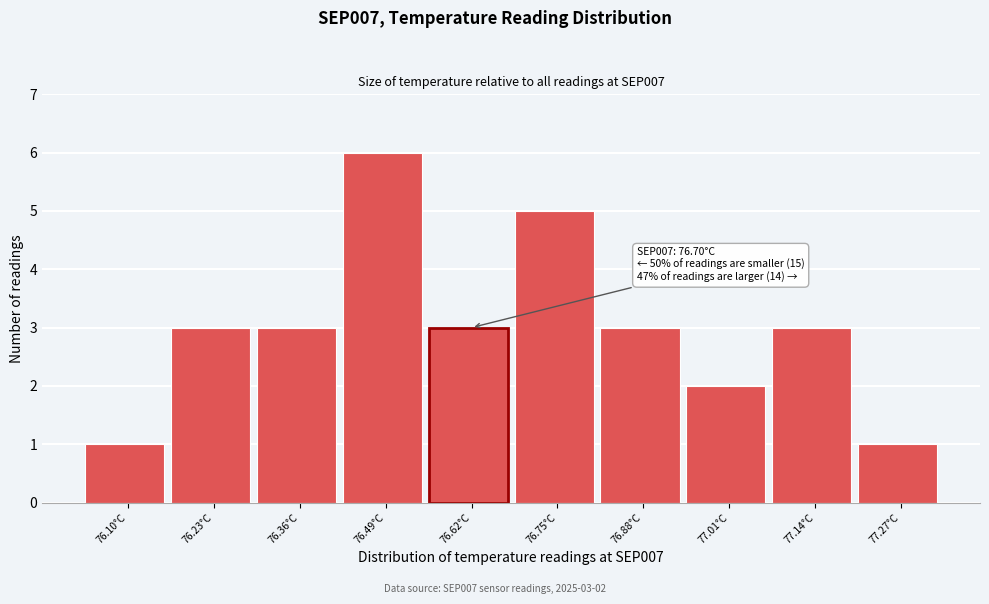

Reading left to right, list all the values displayed in this chart.

1	3	3	6	3	5	3	2	3	1